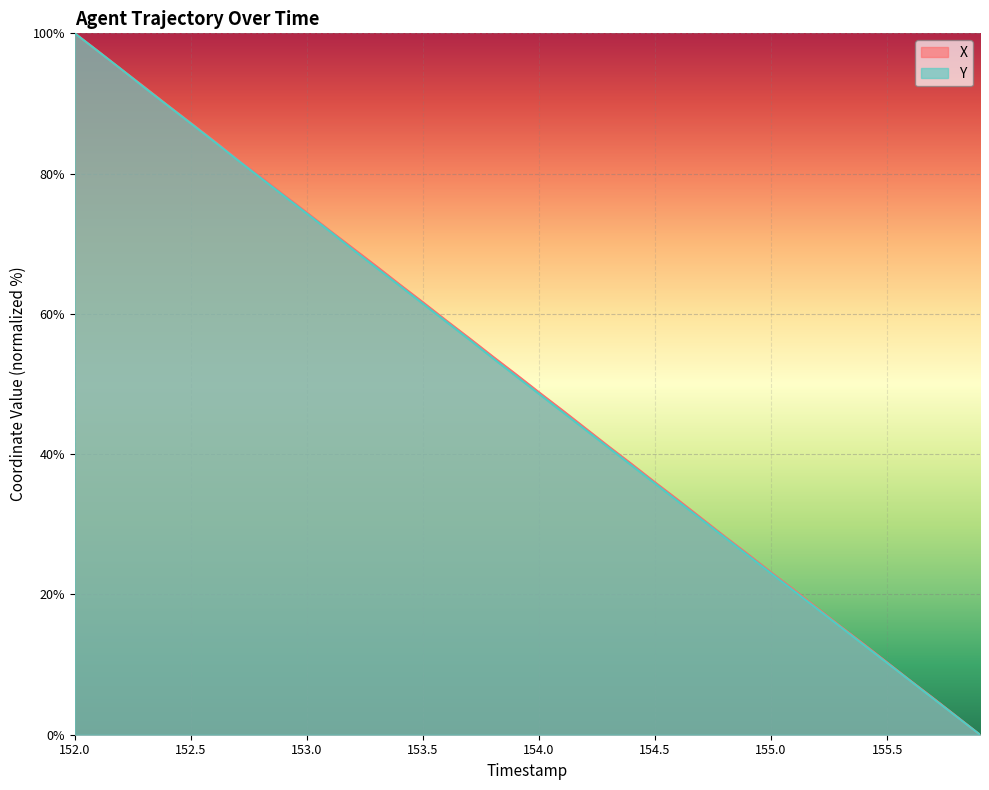

How many data points in X are less than 51?

20